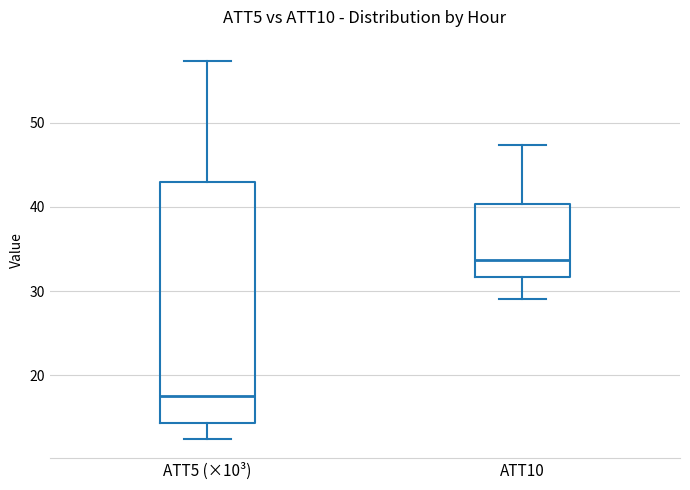

Where is the upper edge of the box for ATT5 (×10³) on the y-axis? The values are not printed on the chart, so give them approximately, as read against the axis.

43